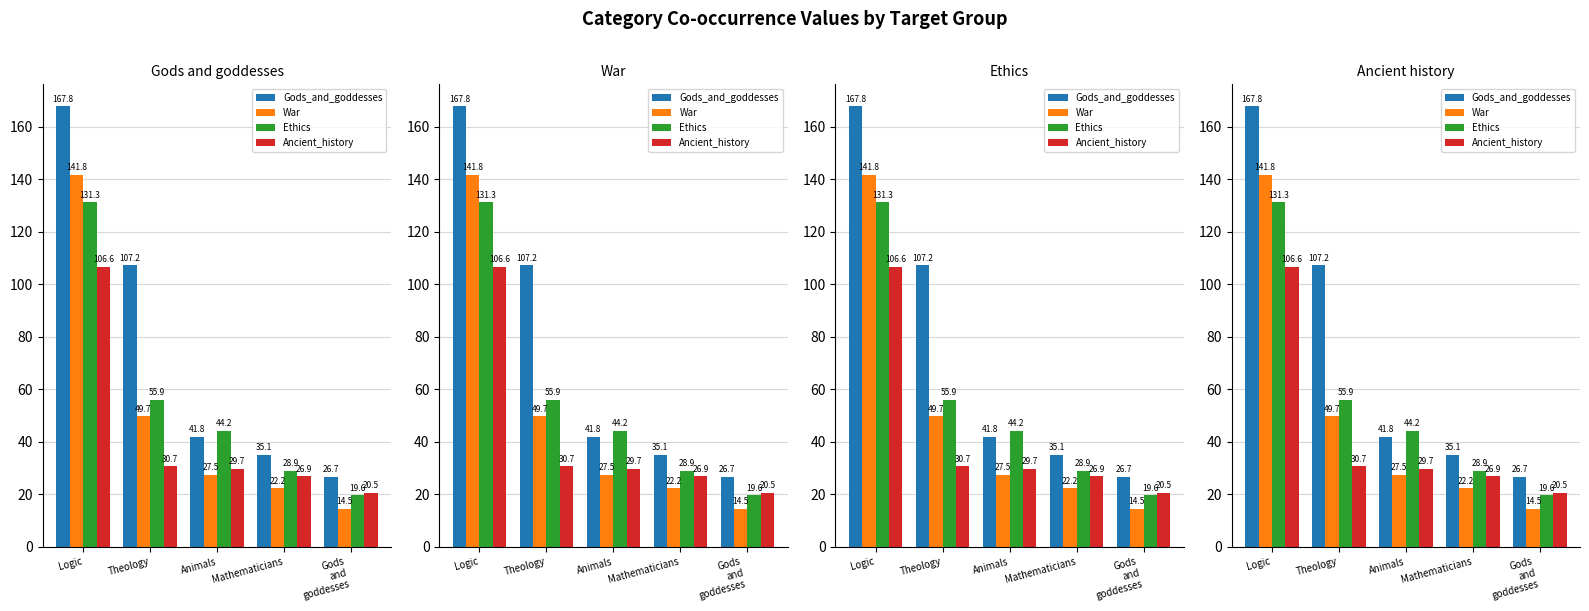

What is the label of the 5th bar from the right?

Logic